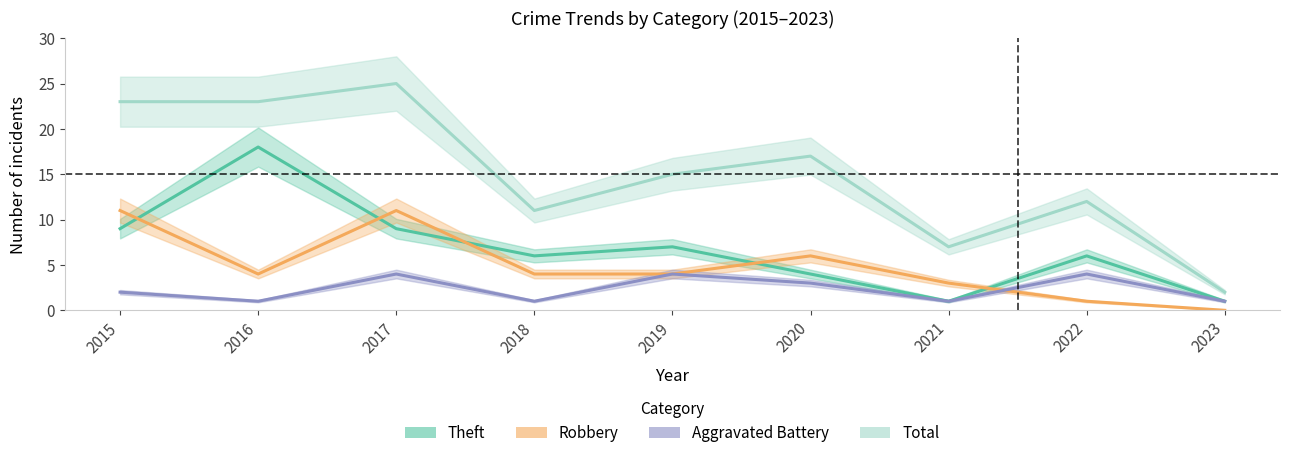

Which series has the largest total across all categories?

Total